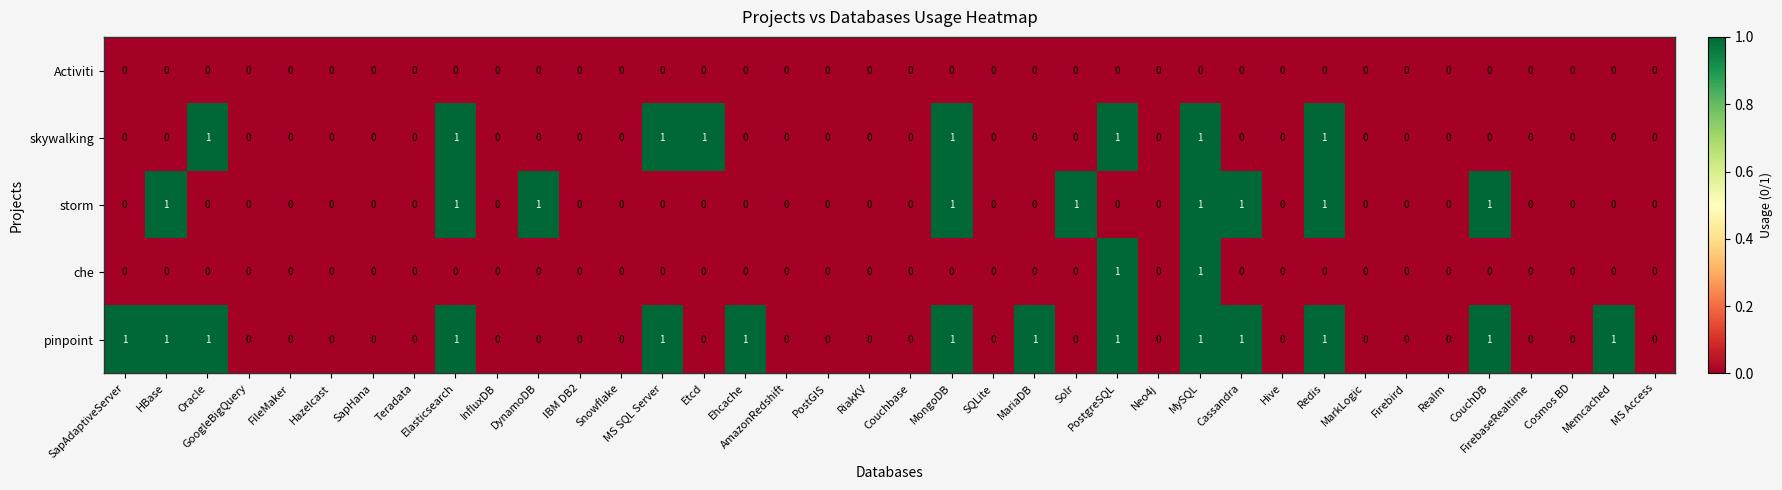

What is the sum of all skywalking values?

8